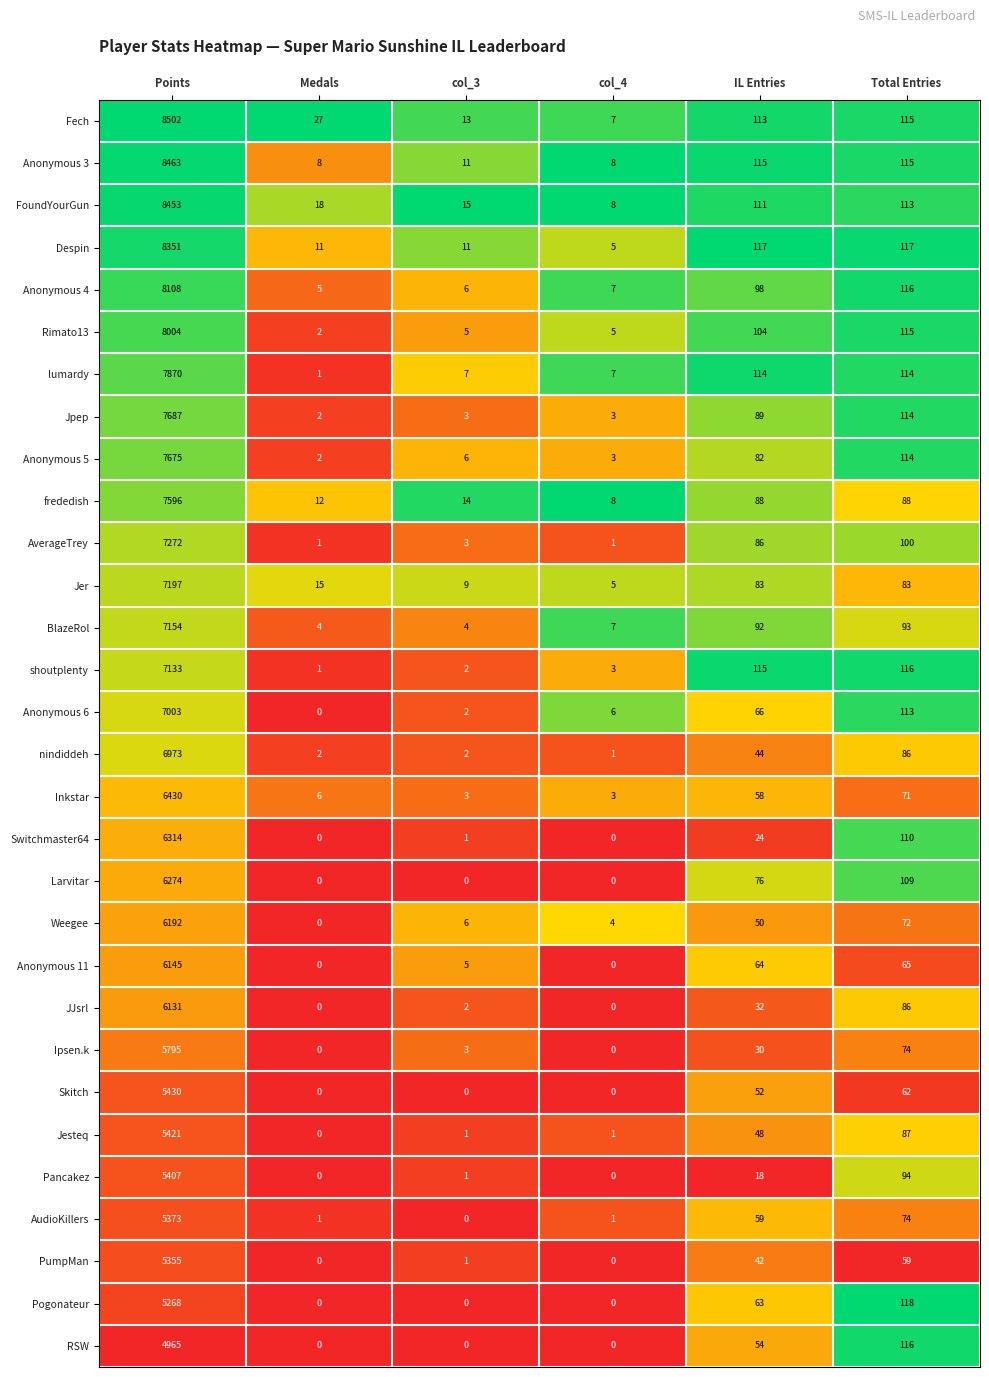

Rank the series by their maximum value, from highest to lowest.

Fech, Anonymous 3, FoundYourGun, Despin, Anonymous 4, Rimato13, lumardy, Jpep, Anonymous 5, frededish, AverageTrey, Jer, BlazeRol, shoutplenty, Anonymous 6, nindiddeh, Inkstar, Switchmaster64, Larvitar, Weegee, Anonymous 11, JJsrl, Ipsen.k, Skitch, Jesteq, Pancakez, AudioKillers, PumpMan, Pogonateur, RSW